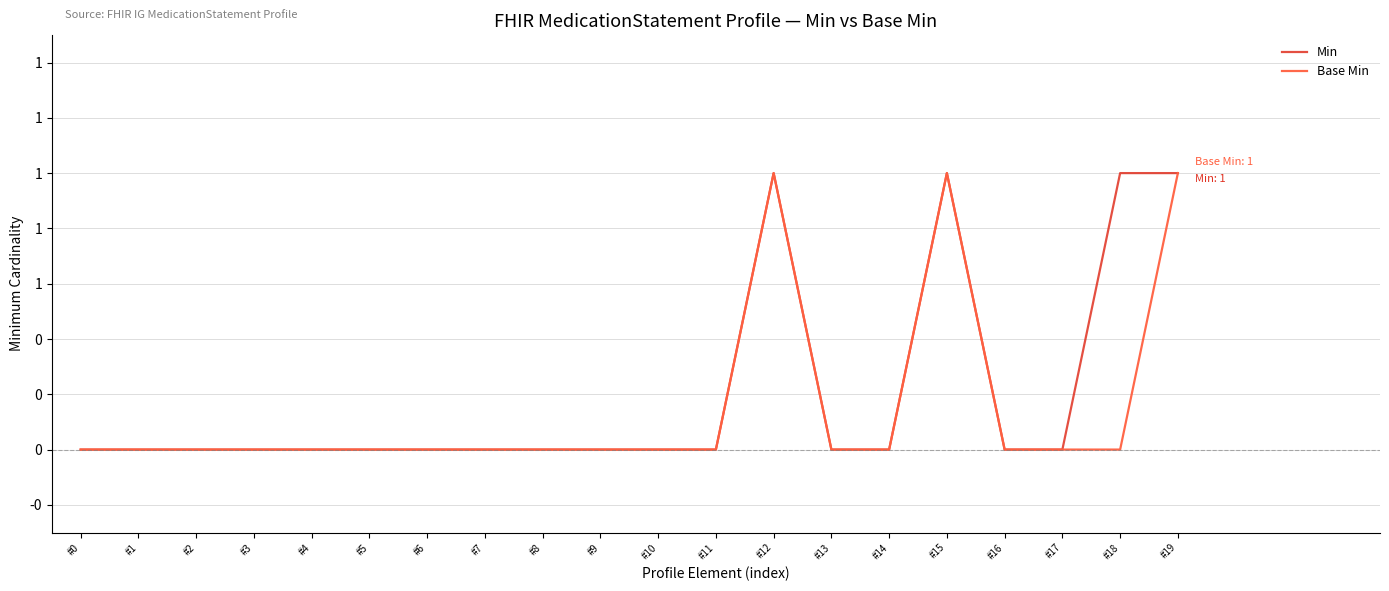

Is this an area chart (filled region under the line)?

No